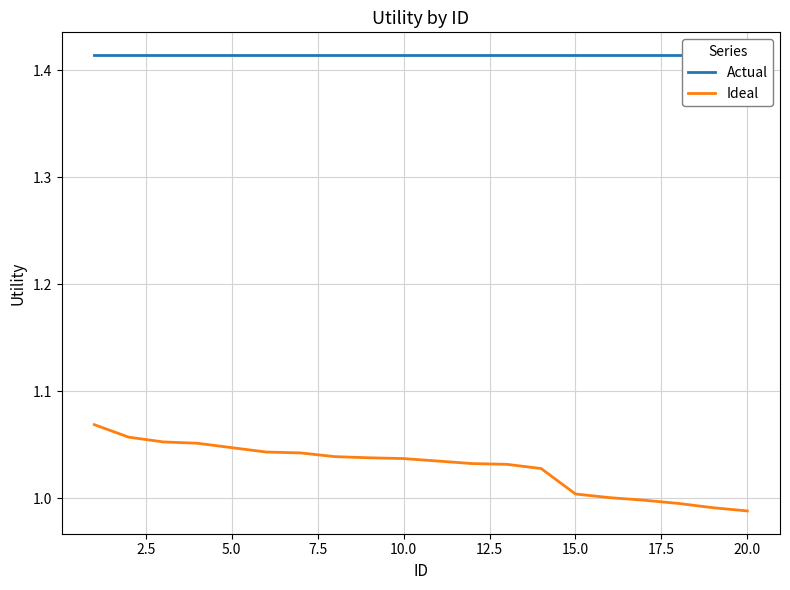

How many lines are shown in the chart?

2